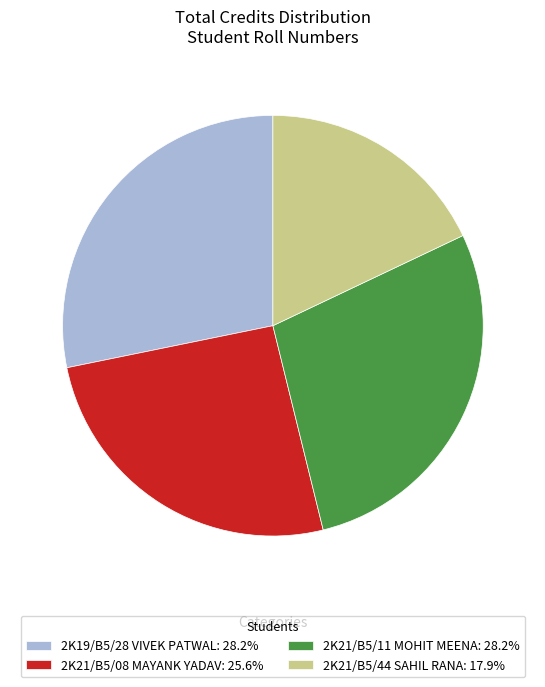

Does 2K21/B5/11 MOHIT MEENA: 28.2% represent more than half of the total?

No